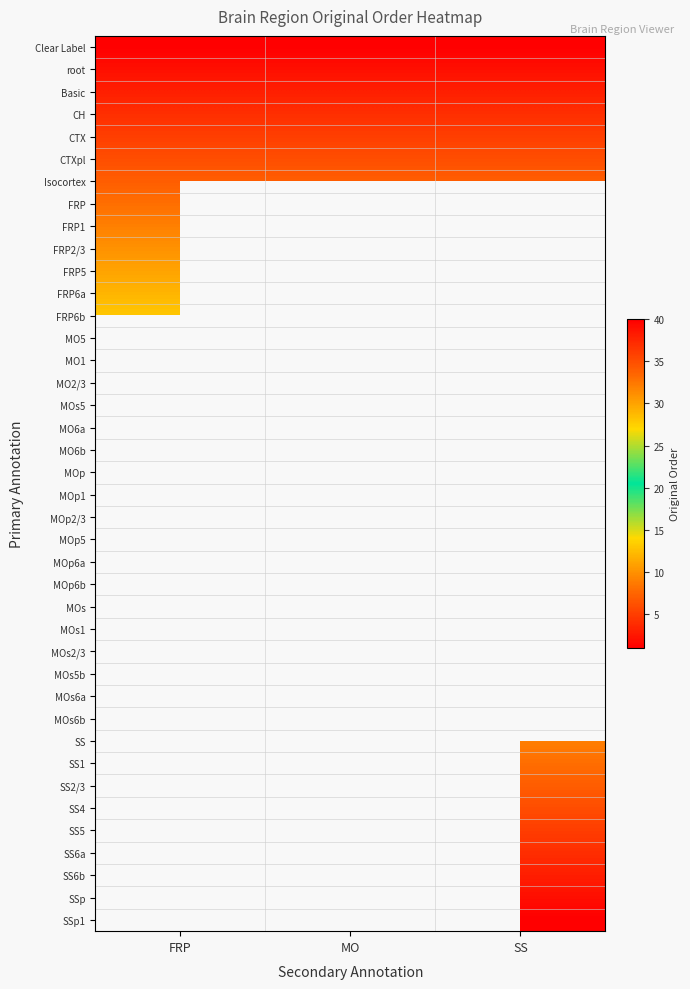

Which series has the largest total across all categories?

Isocortex